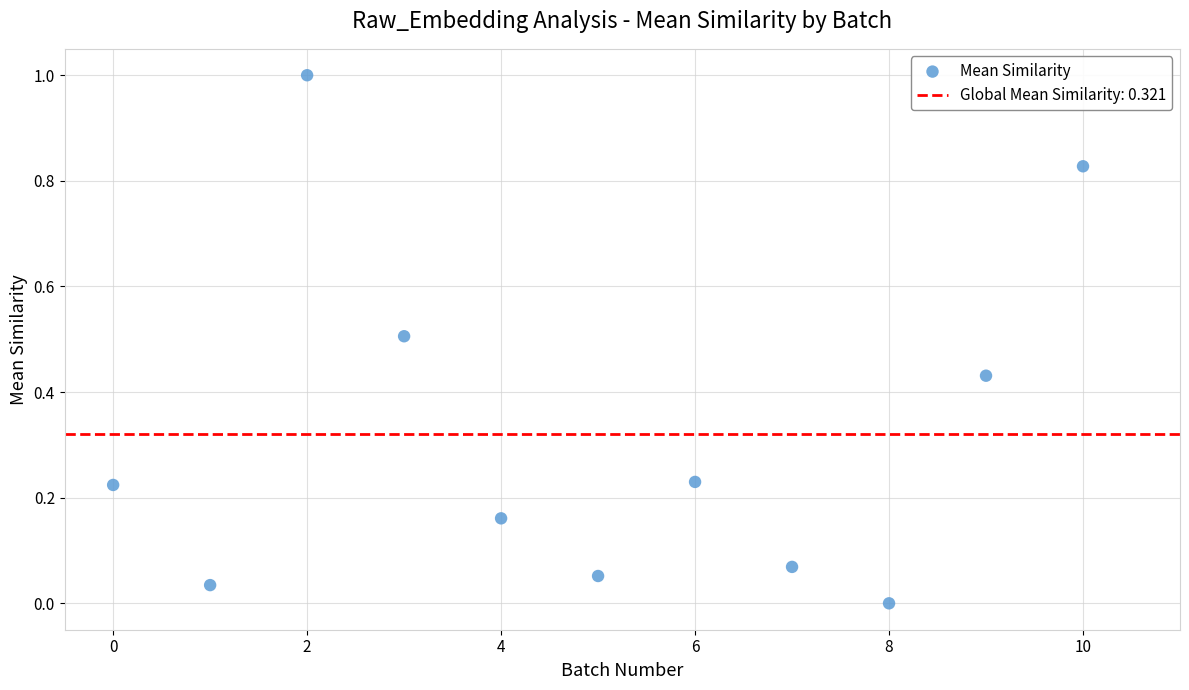

What is the average Y value?

0.3